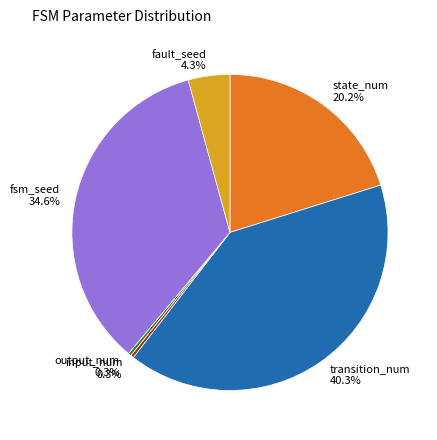

Approximately how many times larger is the value at fsm_seed compared to output_num?

110.0